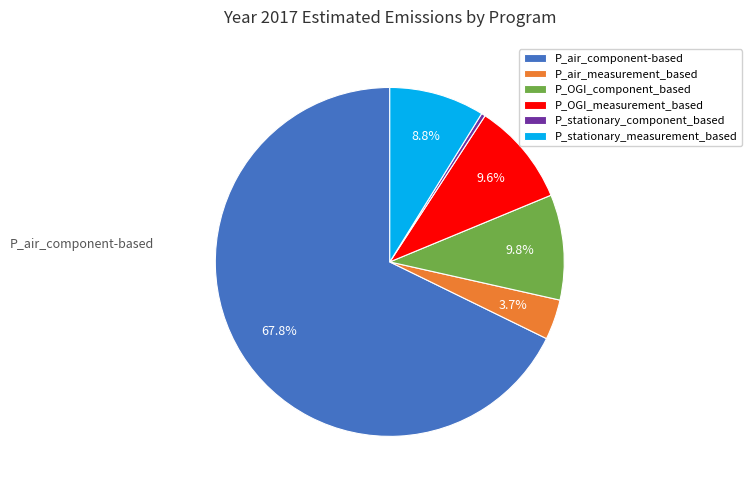

Does any single category account for the majority?

Yes